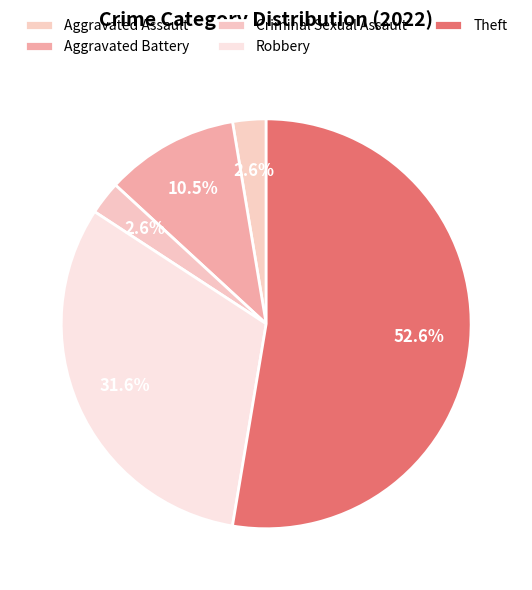

Is it true that Theft is 38% of the pie?

False